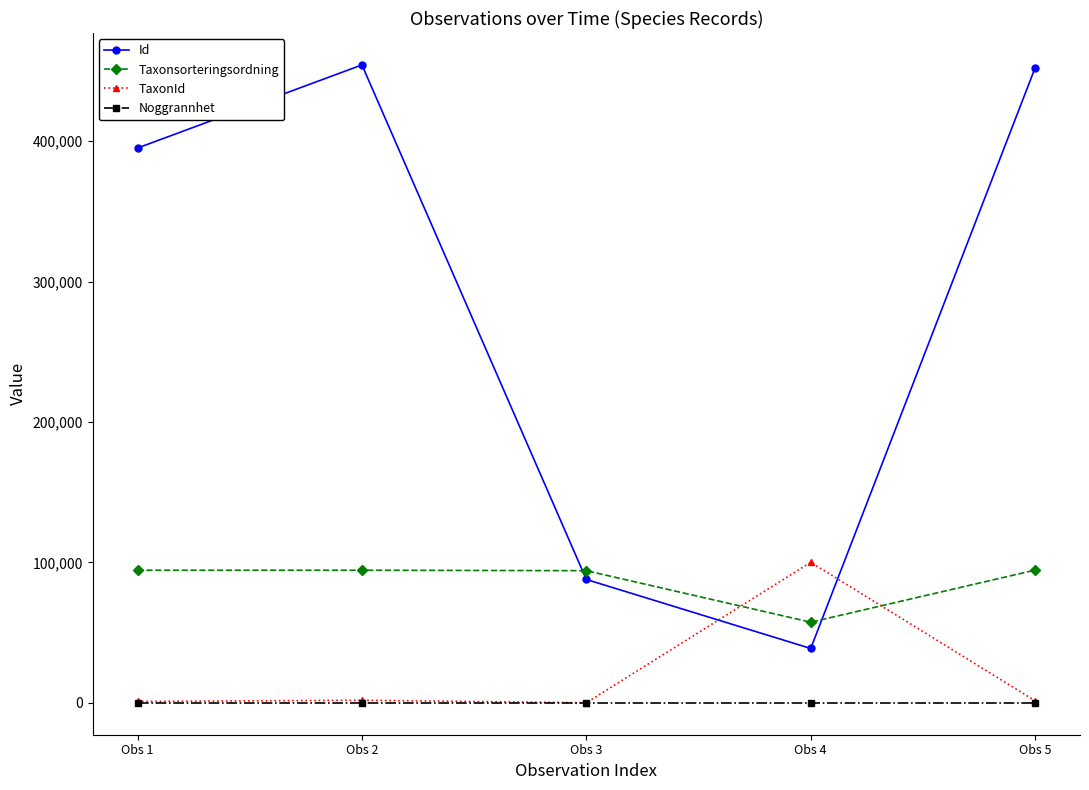

Is the value of Noggrannhet at Obs 1 greater than the value of Id at Obs 1?

No